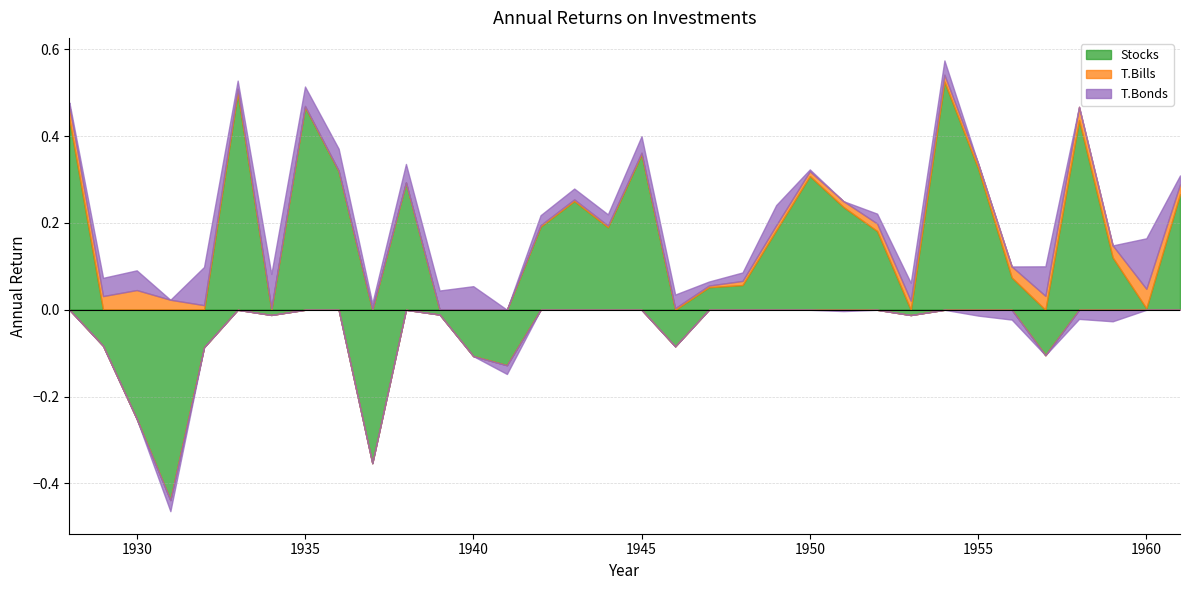

In T.Bonds, how many points are lower than both neighbors (excluding endpoints)?

9